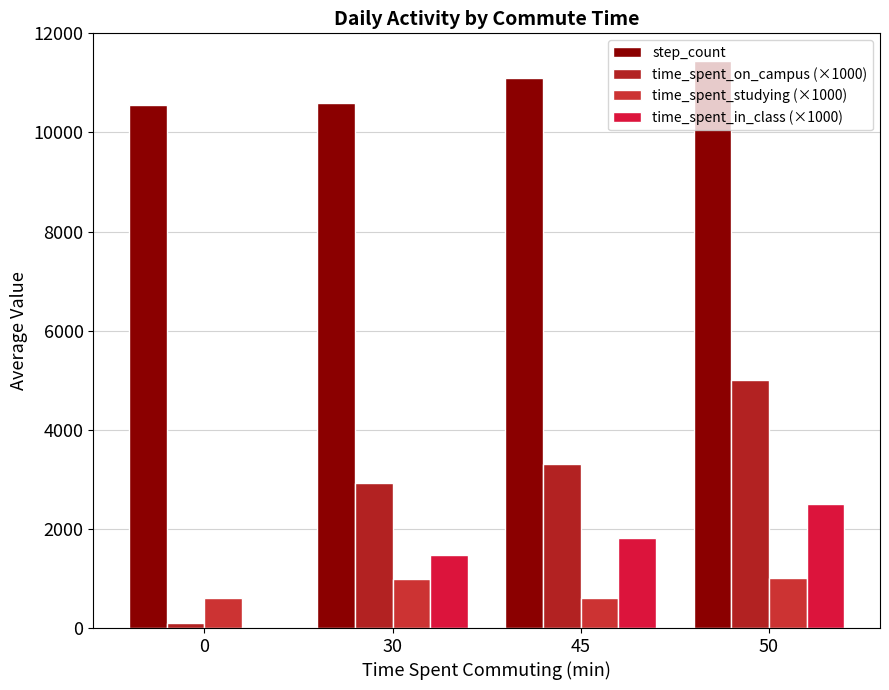

What is the highest value of the time_spent_studying (×1000) series?

1000.0